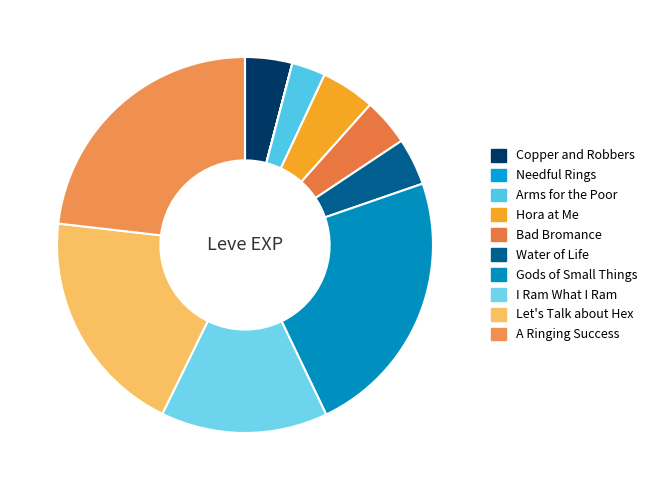

Count the number of slices in the pie.

10